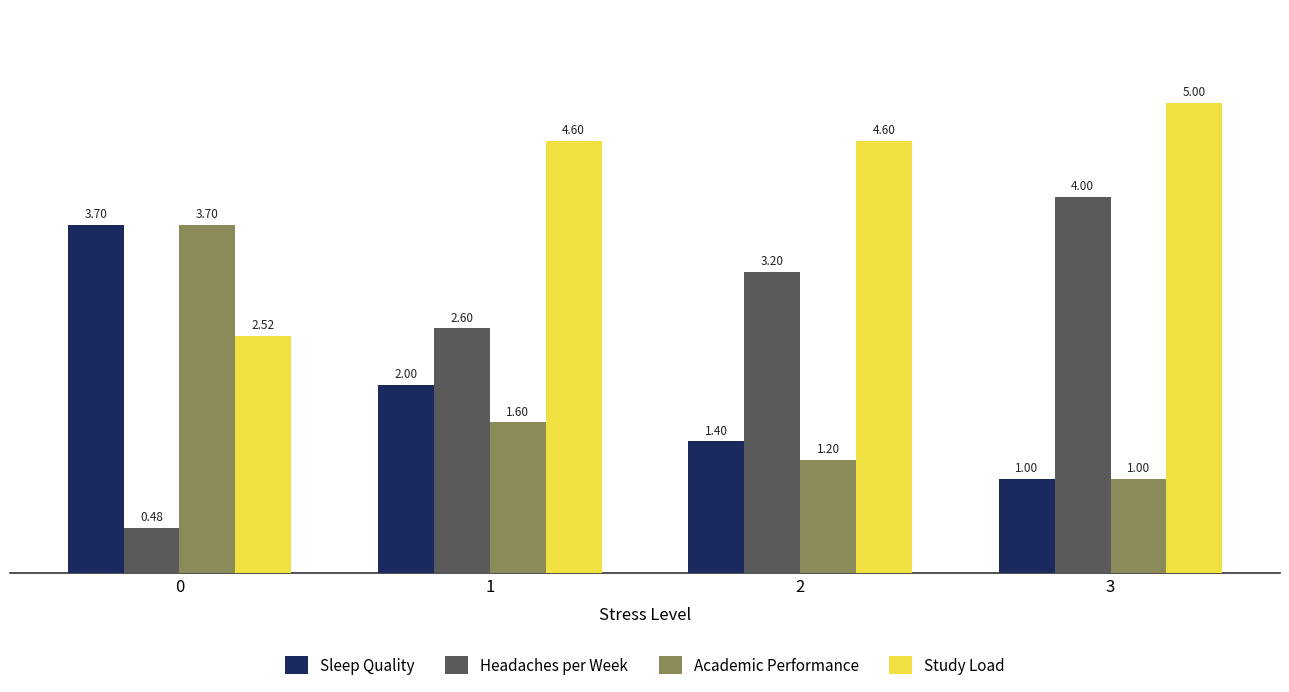

What is the value of the Study Load bar at the 3rd from the left?

4.6